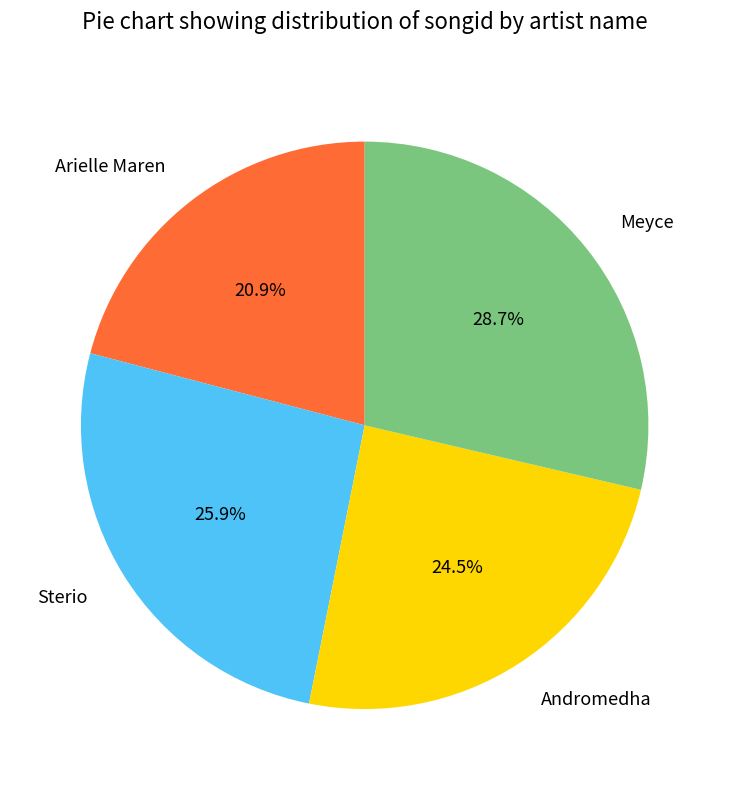

What is the smallest slice in the pie chart?

Arielle Maren